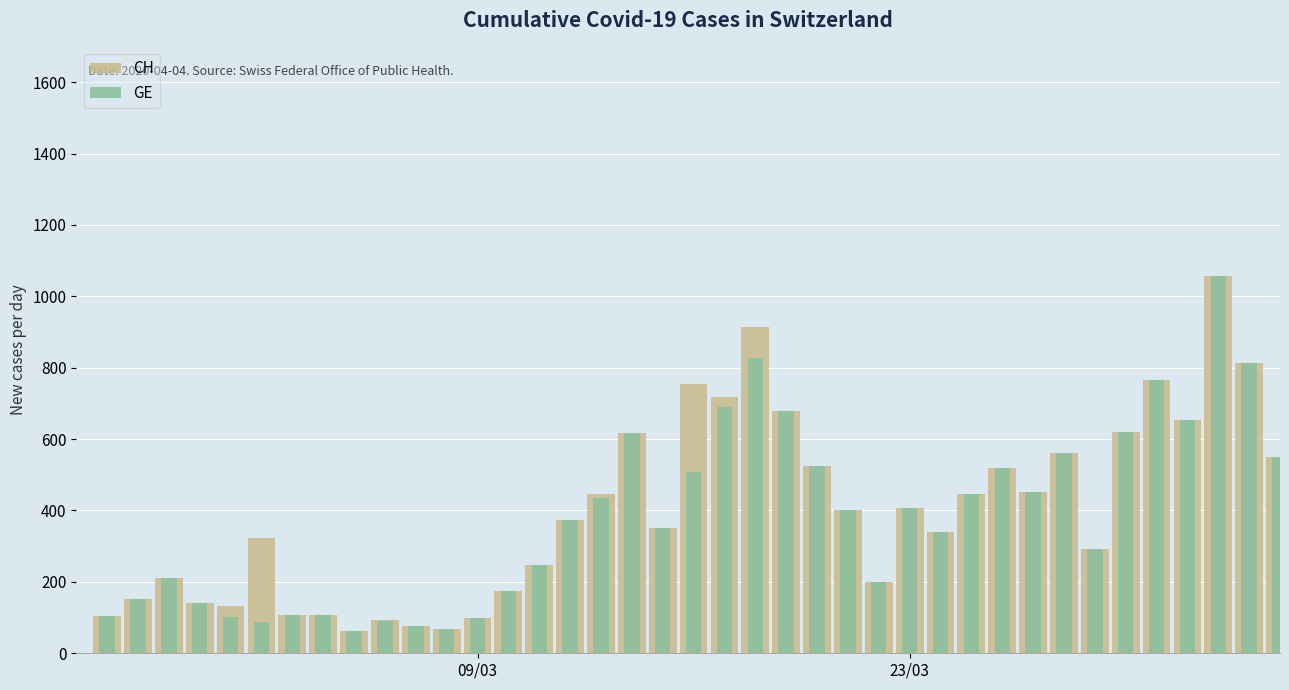

Is the value of CH at 29 greater than the value of GE at 28?

Yes